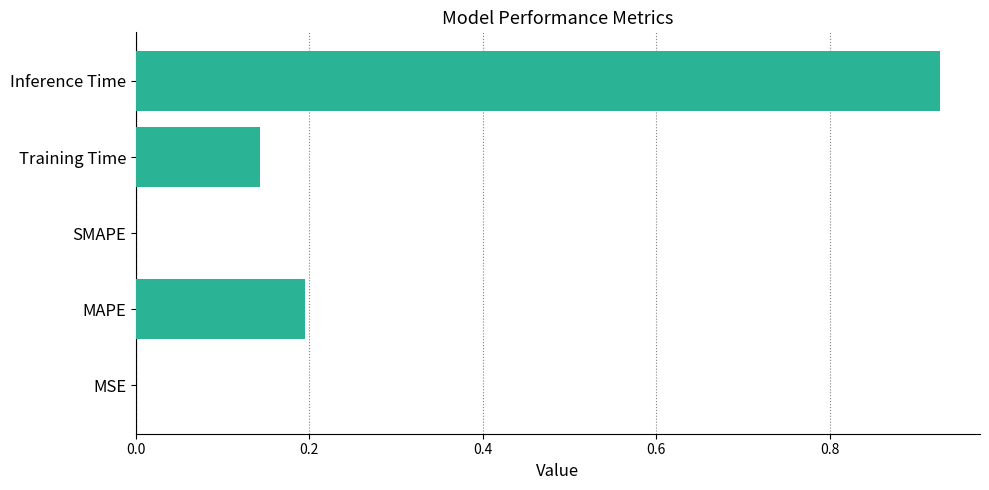

Which category has the highest value across all series?

Inference Time